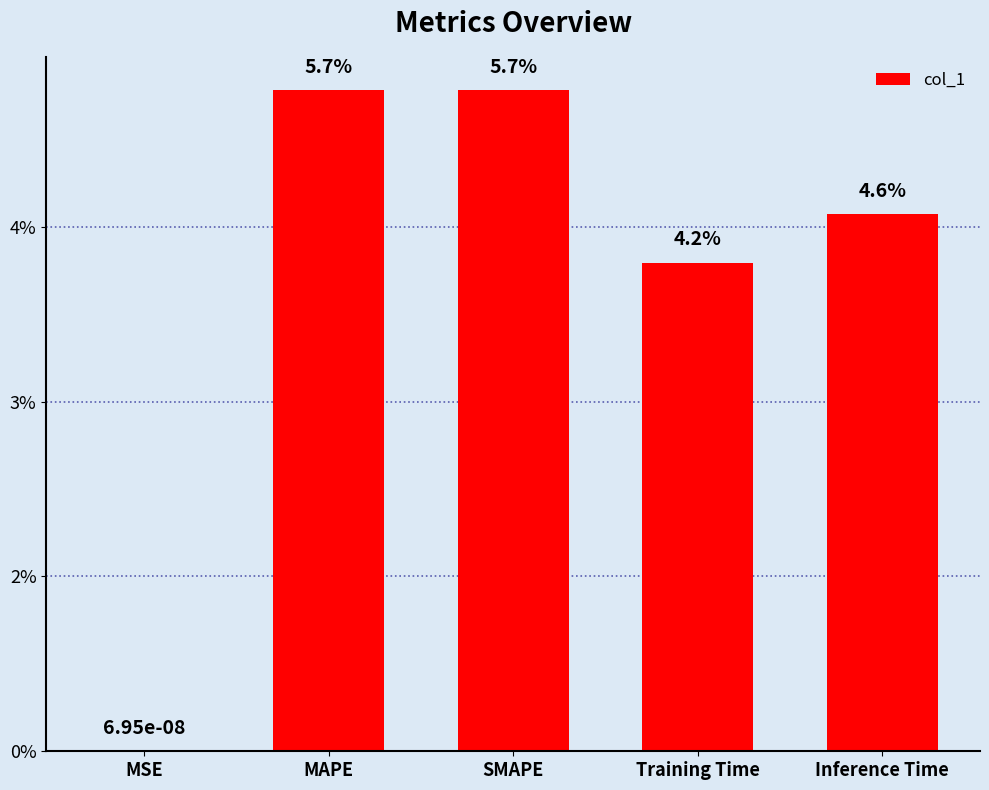

Are the bars horizontal?

No